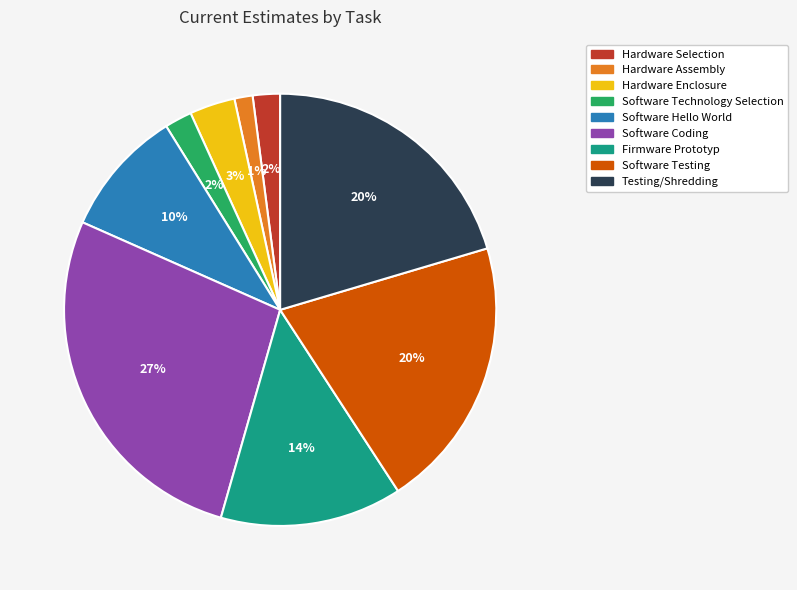

Which slice is the largest?

Software Coding